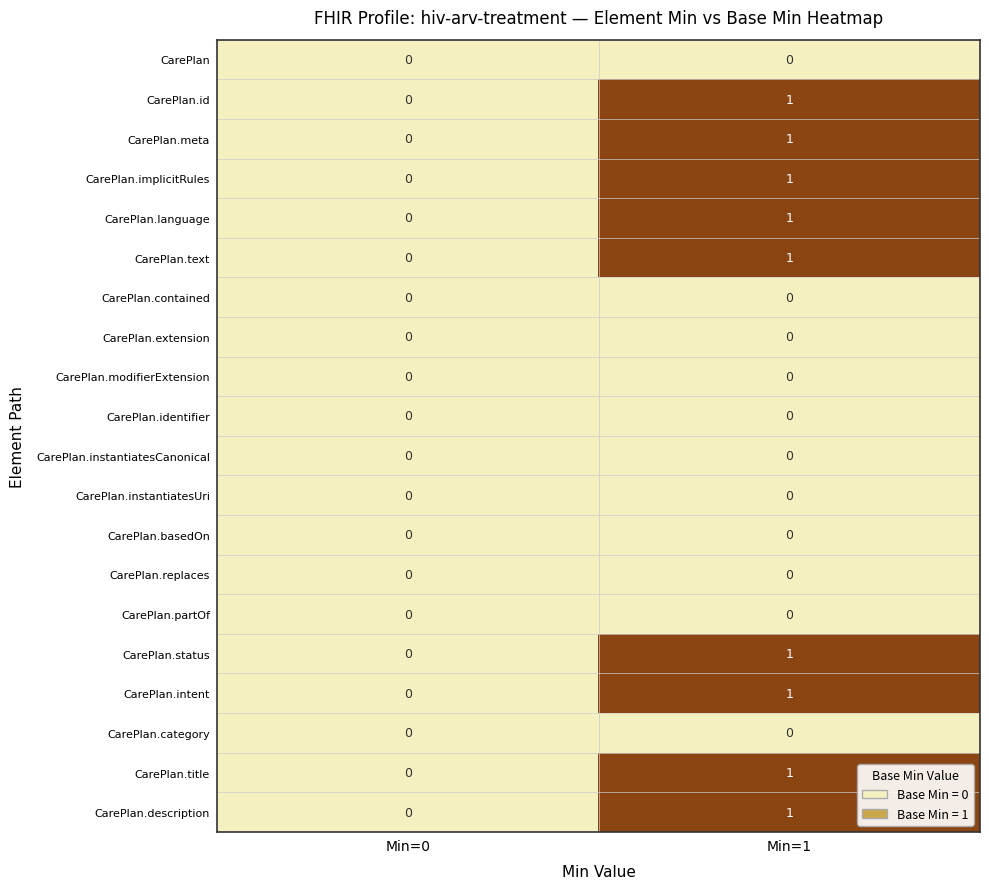

The value of CarePlan.extension at Min=1 is 0. True or false?

True